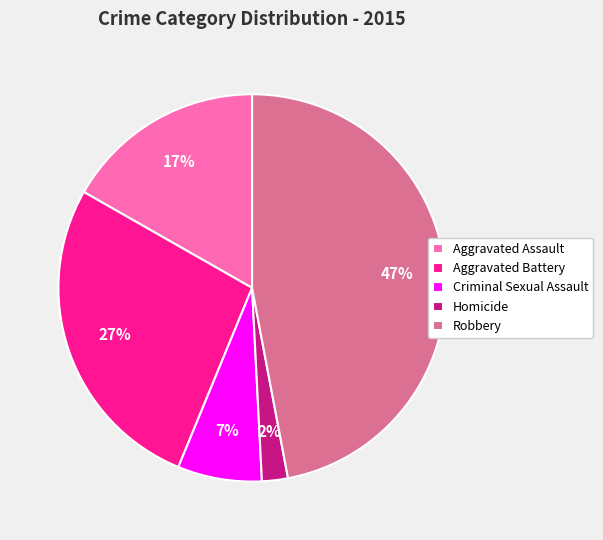

Which category has the biggest portion of the pie?

Robbery